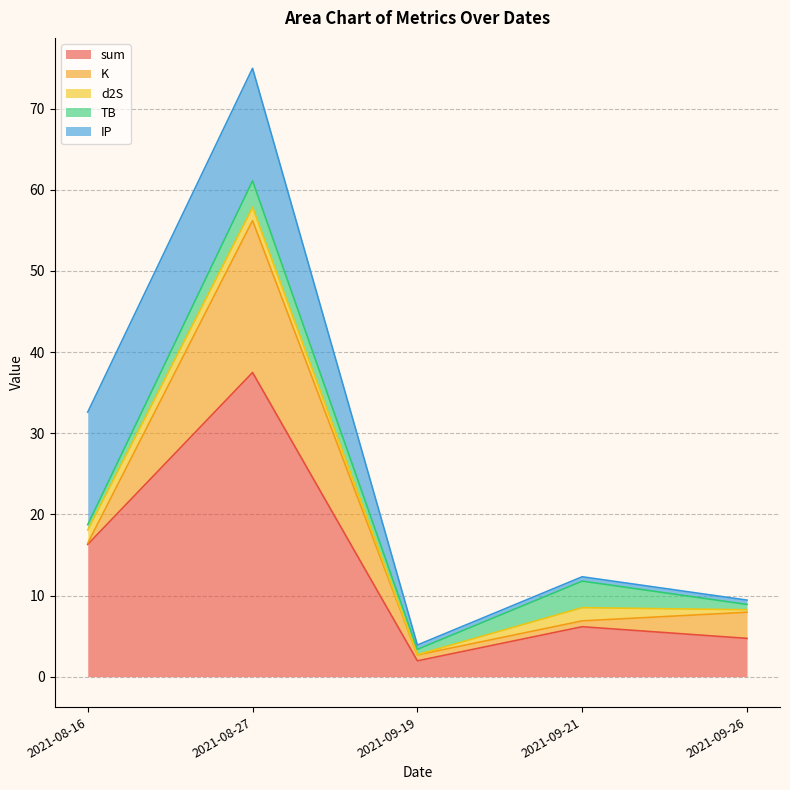

Reading right to left, extract all data points from this chart.

sum: 2021-08-16=16.3	2021-08-27=37.5	2021-09-19=2.0	2021-09-21=6.2	2021-09-26=4.7
K: 2021-08-16=0.1	2021-08-27=18.7	2021-09-19=0.7	2021-09-21=0.7	2021-09-26=3.2
d2S: 2021-08-16=1.6	2021-08-27=1.6	2021-09-19=0.0	2021-09-21=1.6	2021-09-26=0.3
TB: 2021-08-16=0.7	2021-08-27=3.3	2021-09-19=0.7	2021-09-21=3.3	2021-09-26=0.7
IP: 2021-08-16=13.9	2021-08-27=13.9	2021-09-19=0.5	2021-09-21=0.5	2021-09-26=0.5